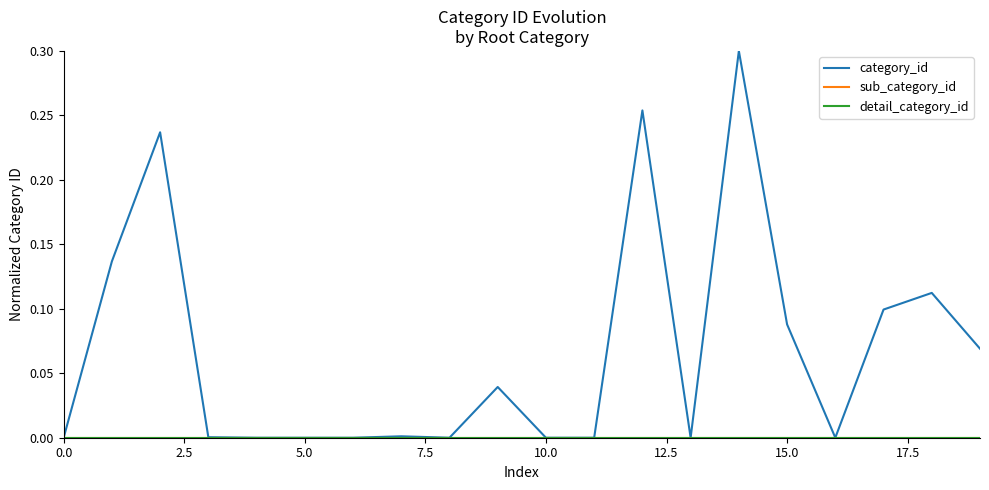

At which category is the sum across all series the highest?

14